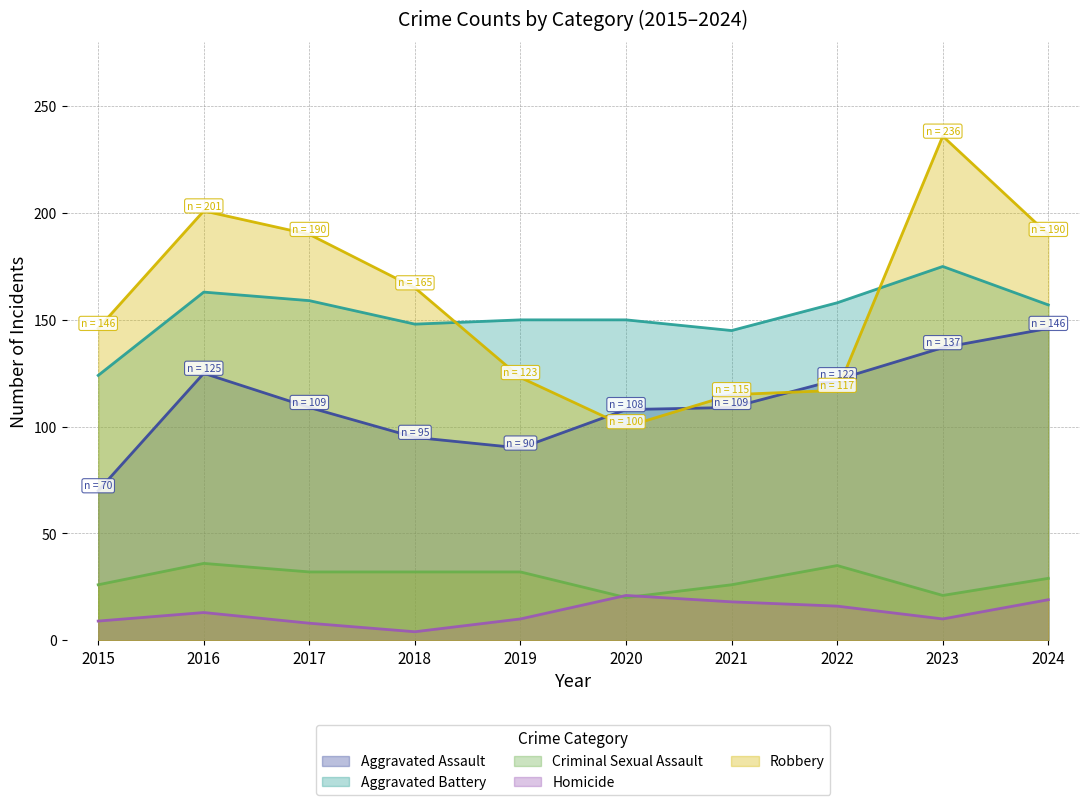

Reading left to right, transcribe all the data shown in this chart.

Aggravated Assault: 70	125	109	95	90	108	109	122	137	146
Aggravated Battery: 124	163	159	148	150	150	145	158	175	157
Criminal Sexual Assault: 26	36	32	32	32	20	26	35	21	29
Homicide: 9	13	8	4	10	21	18	16	10	19
Robbery: 146	201	190	165	123	100	115	117	236	190